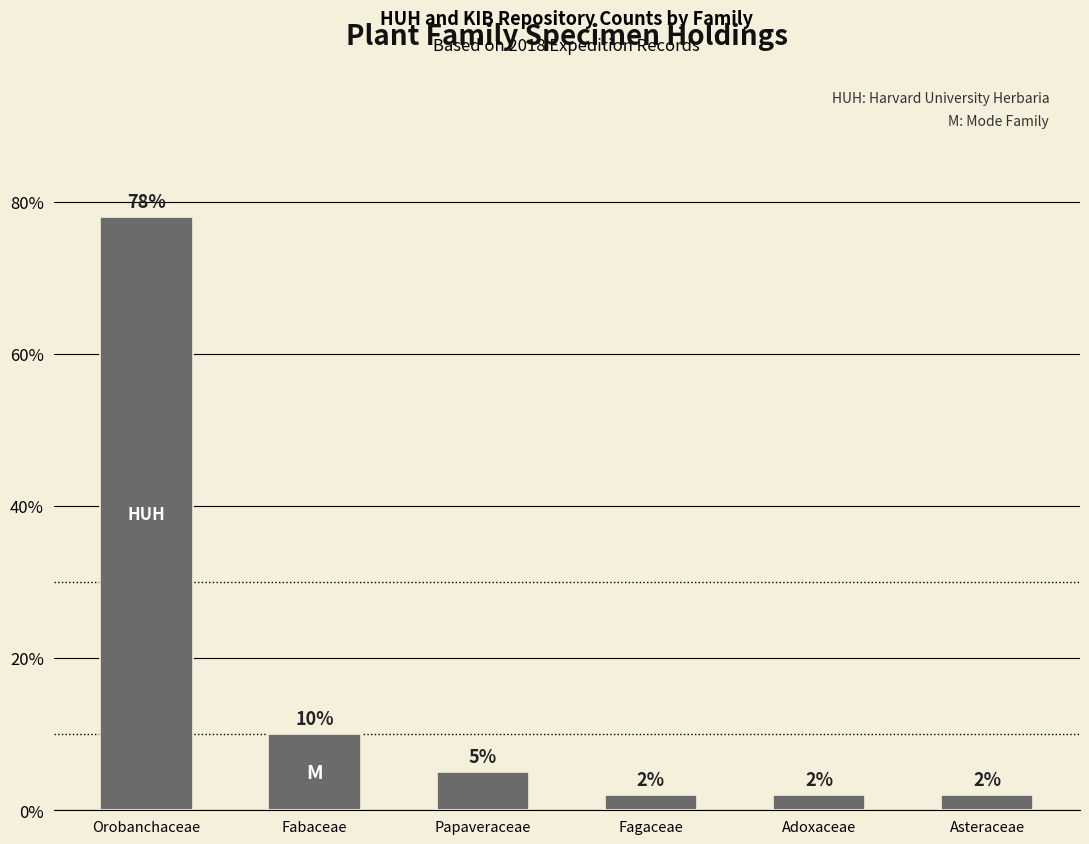

How many bars are there in total?

6